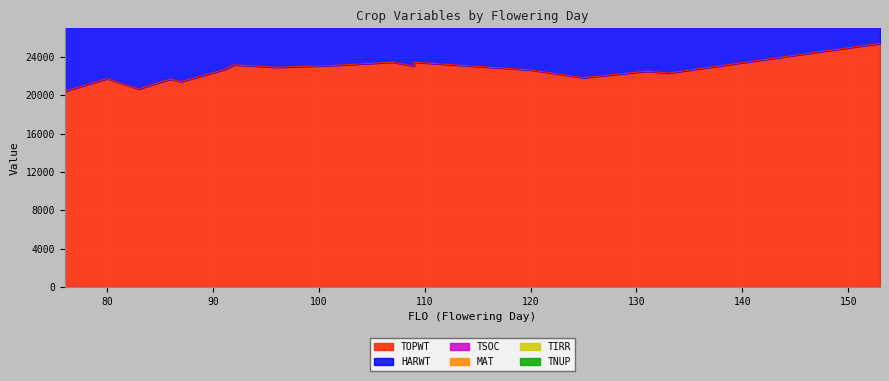

True or false: HARWT has a value of 14892 at 22.

False